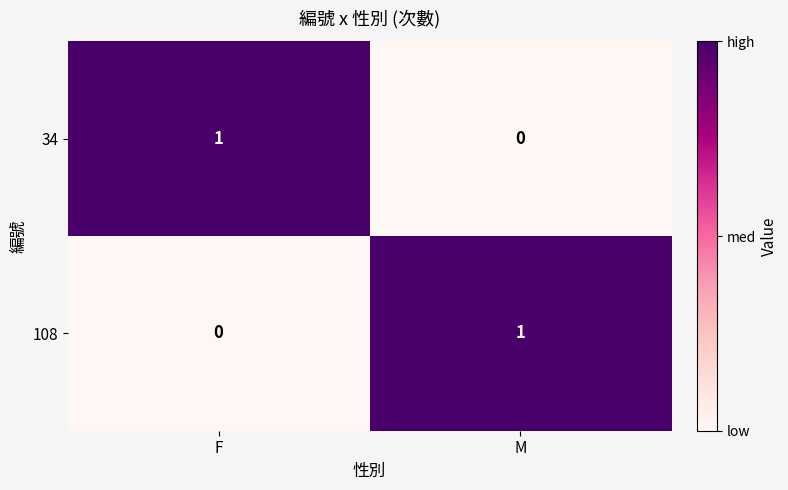

Which category has the lowest value in the 108 series?

F